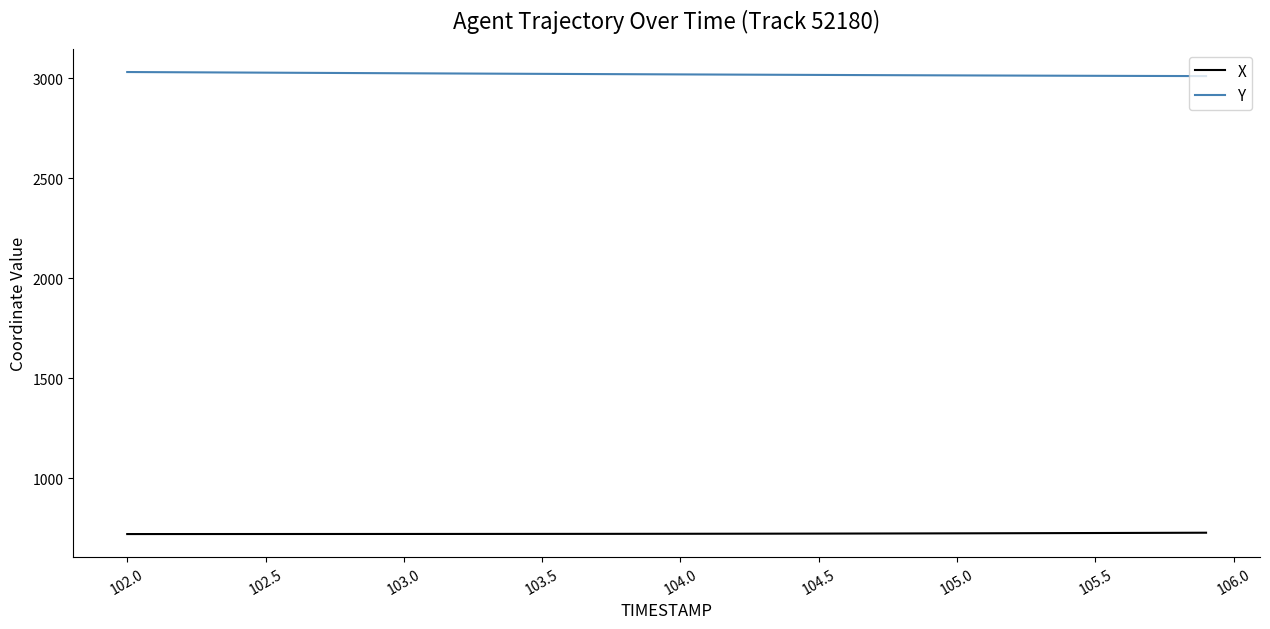

True or false: Y and X cross at least once.

False